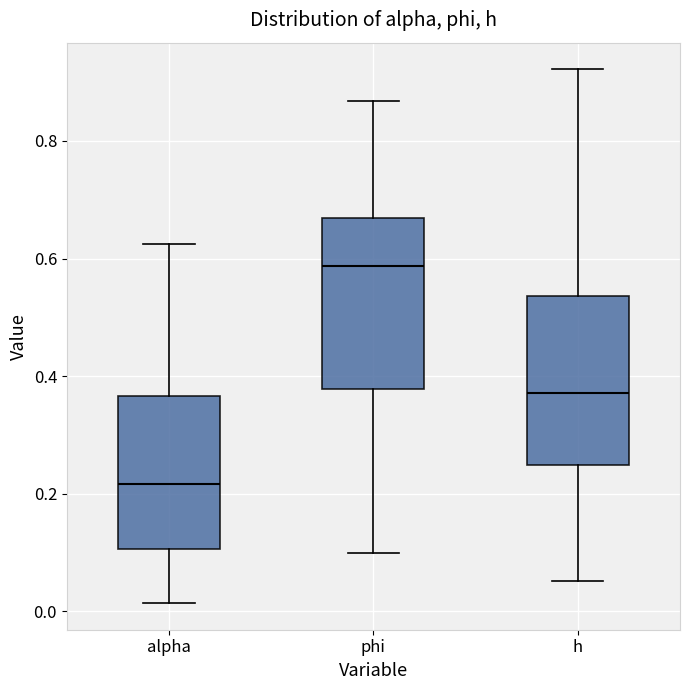

Reading left to right, read every box against the y-axis: the position of its median line, the range the box covers, and the ends of its whiskers. The values are not printed on the chart, so give them approximately, as read against the axis.

alpha: median 0.22, box 0.10 to 0.36, whiskers 0.02 to 0.62
phi: median 0.58, box 0.38 to 0.66, whiskers 0.10 to 0.86
h: median 0.38, box 0.24 to 0.54, whiskers 0.06 to 0.92